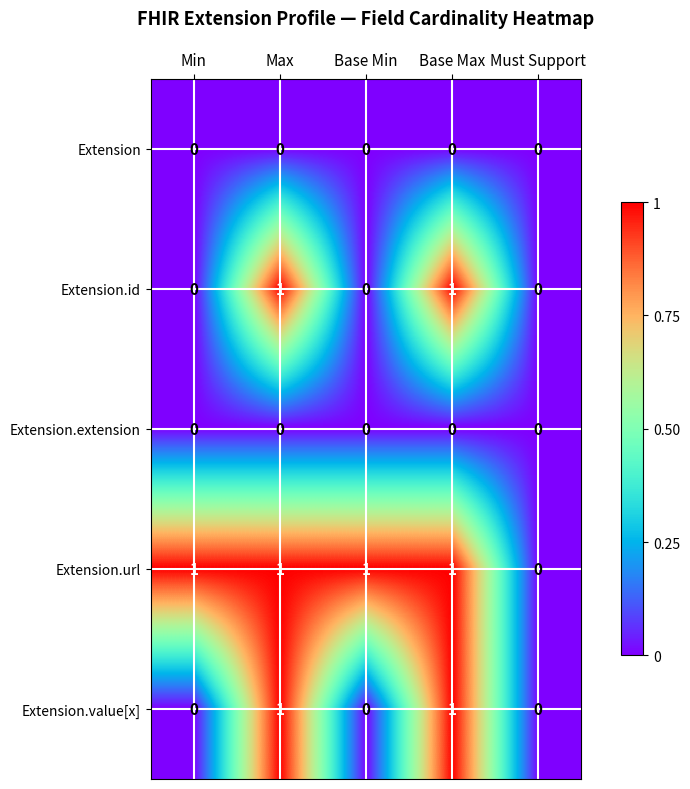

Reading right to left, list all the values displayed in this chart.

Extension: 0	0	0	0	0
Extension.id: 0	1	0	1	0
Extension.extension: 0	0	0	0	0
Extension.url: 0	1	1	1	1
Extension.value[x]: 0	1	0	1	0